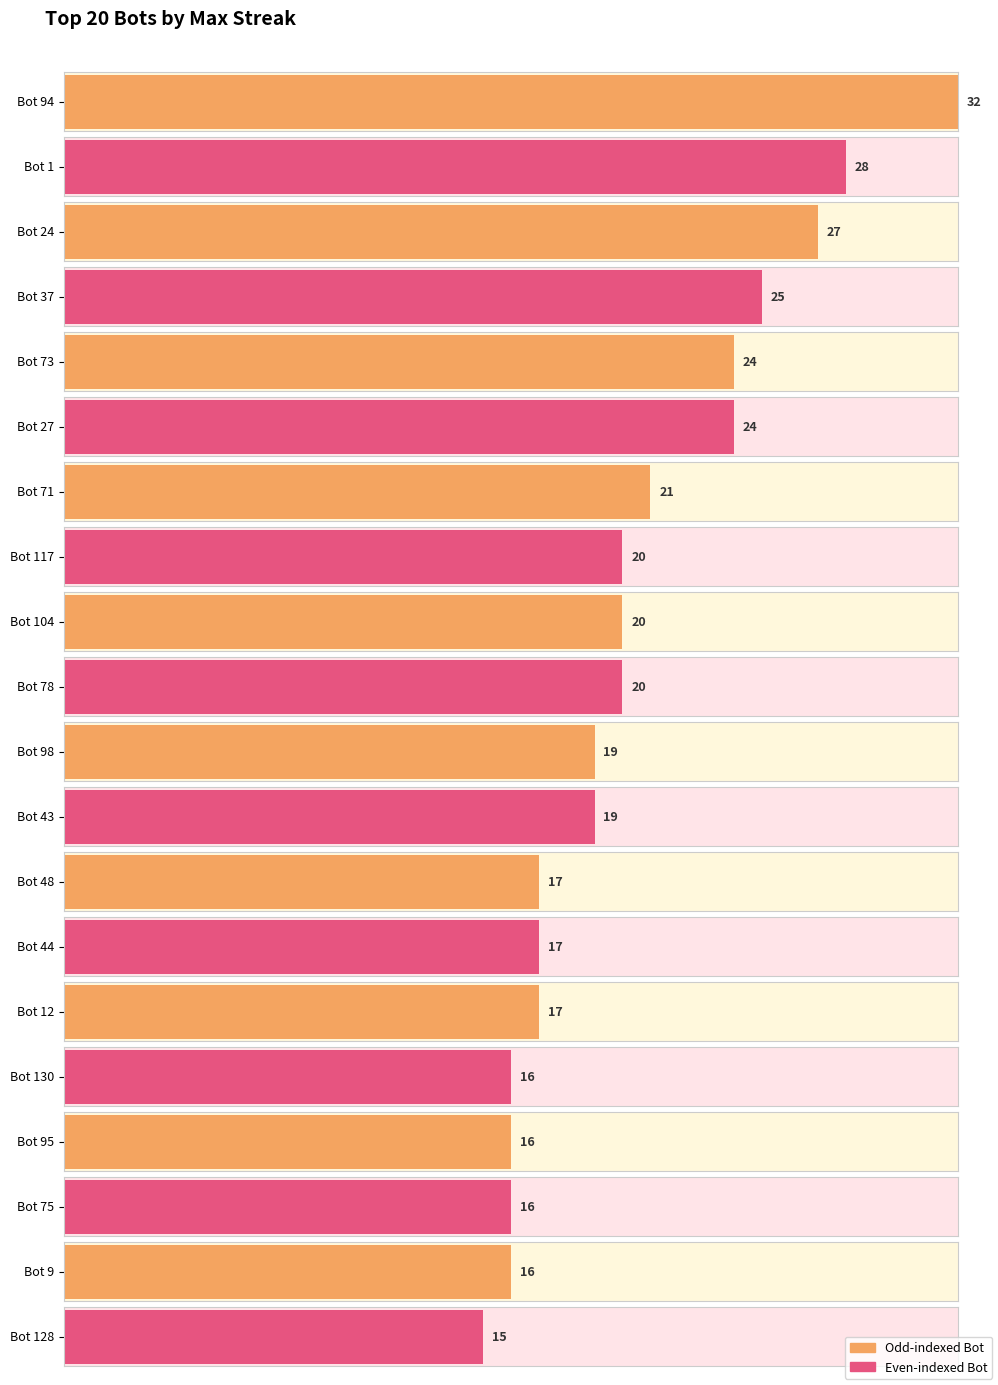

What is the label of the 13th bar from the left?

48